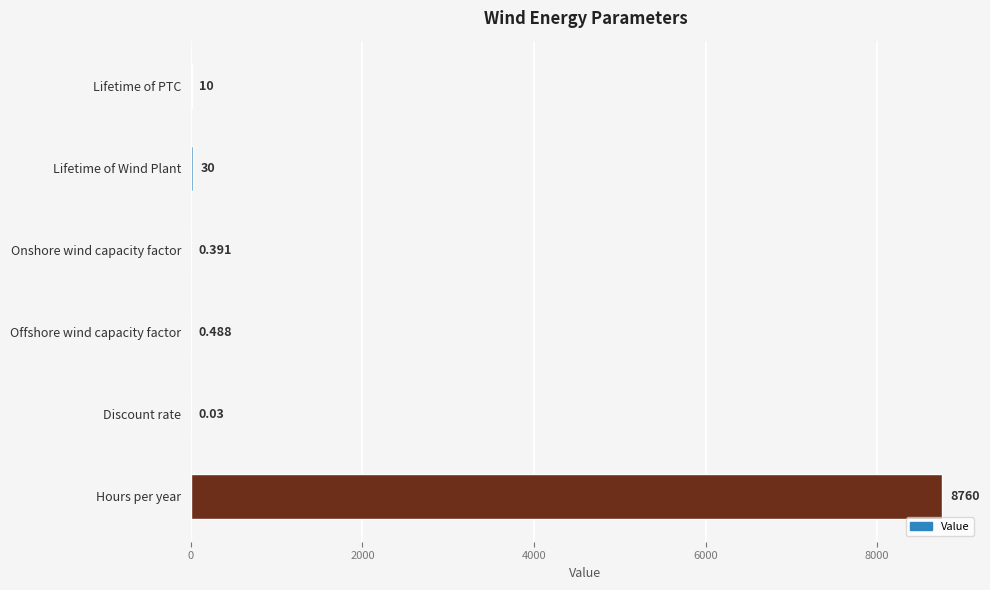

Does the chart contain stacked bars?

No